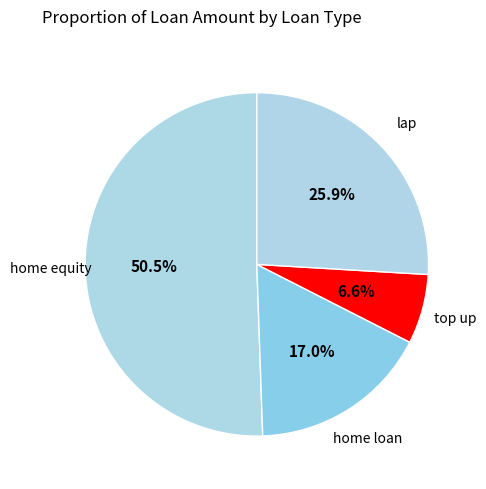

What is the ratio of the value at home loan to the value at home equity?

0.3